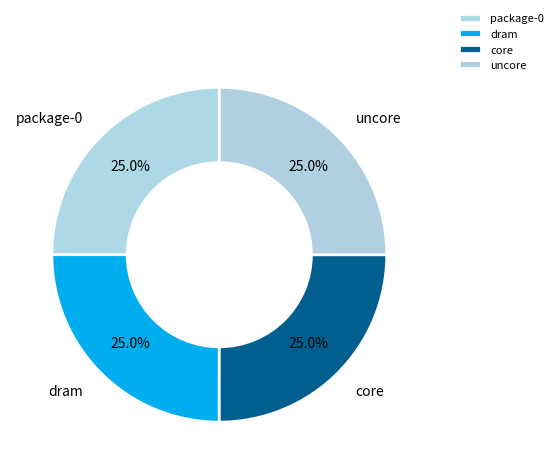

True or false: package-0 accounts for 25% of the total.

True